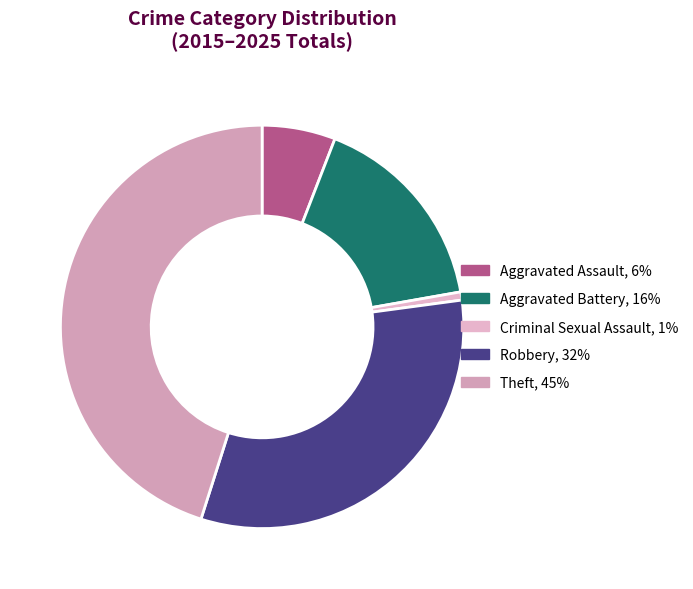

To the nearest percent, what is the difference between the largest and smallest slice percentages?

44%